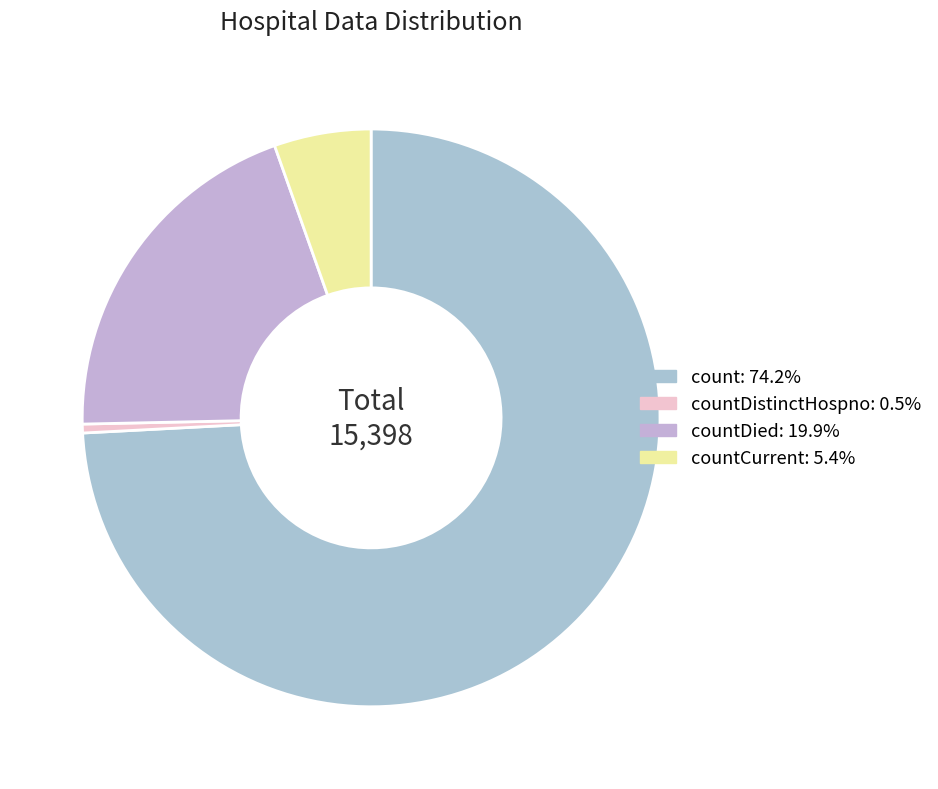

Which category has the smallest portion of the pie?

countDistinctHospno